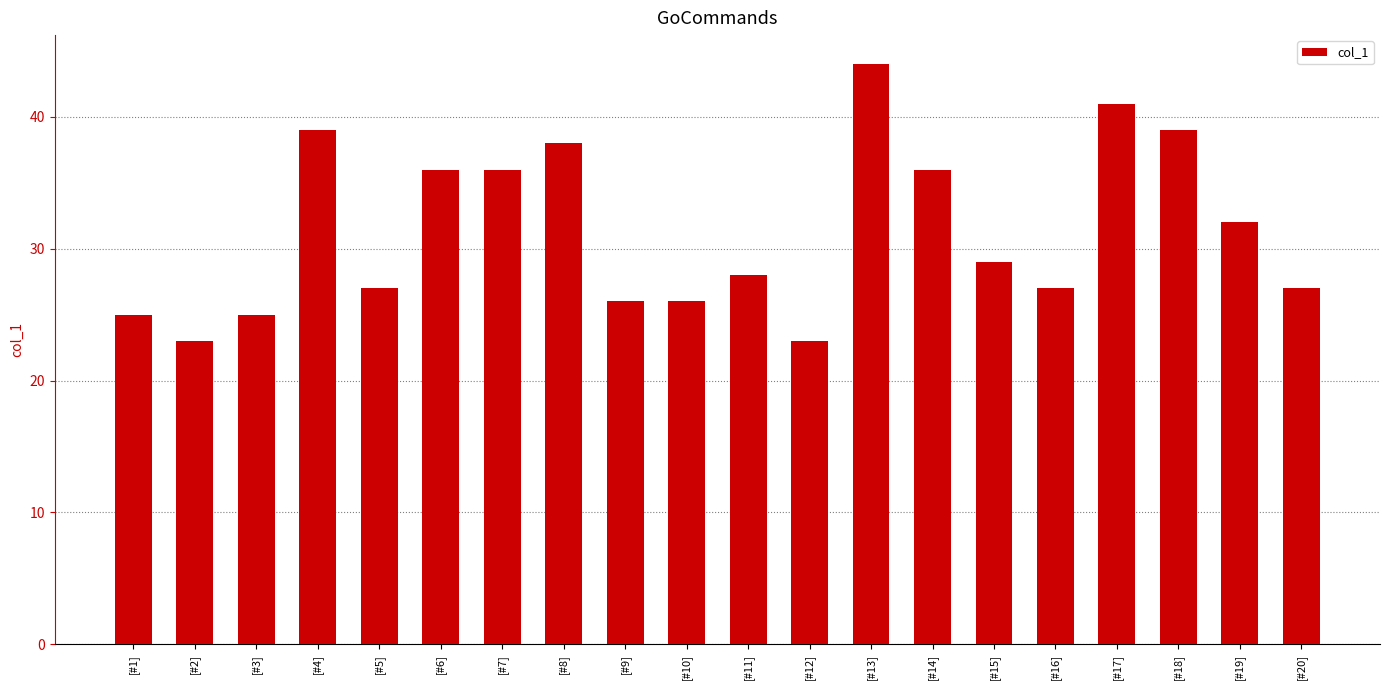

Where is the data nearest to the value 33?

[#19]